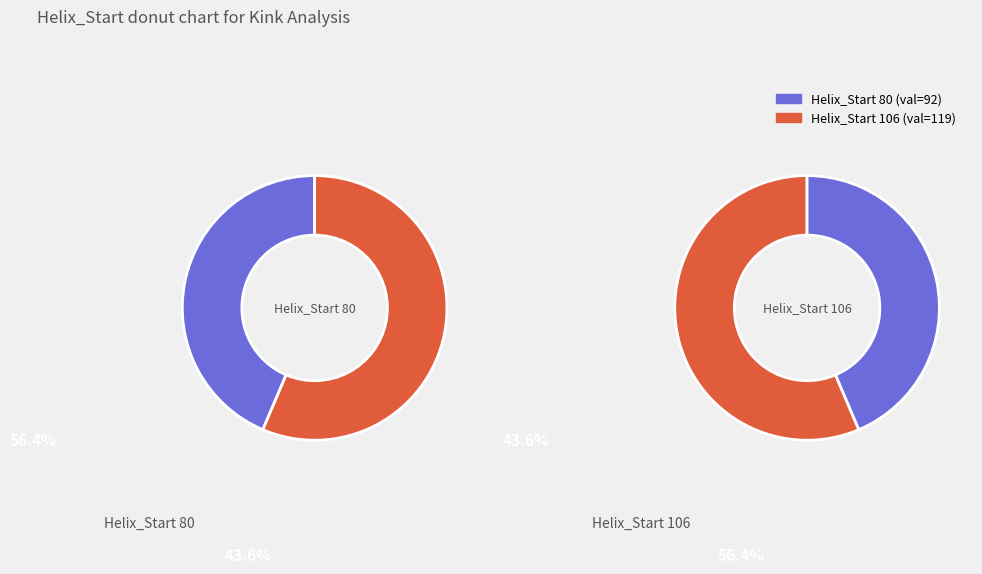

Count the number of slices in the pie.

2